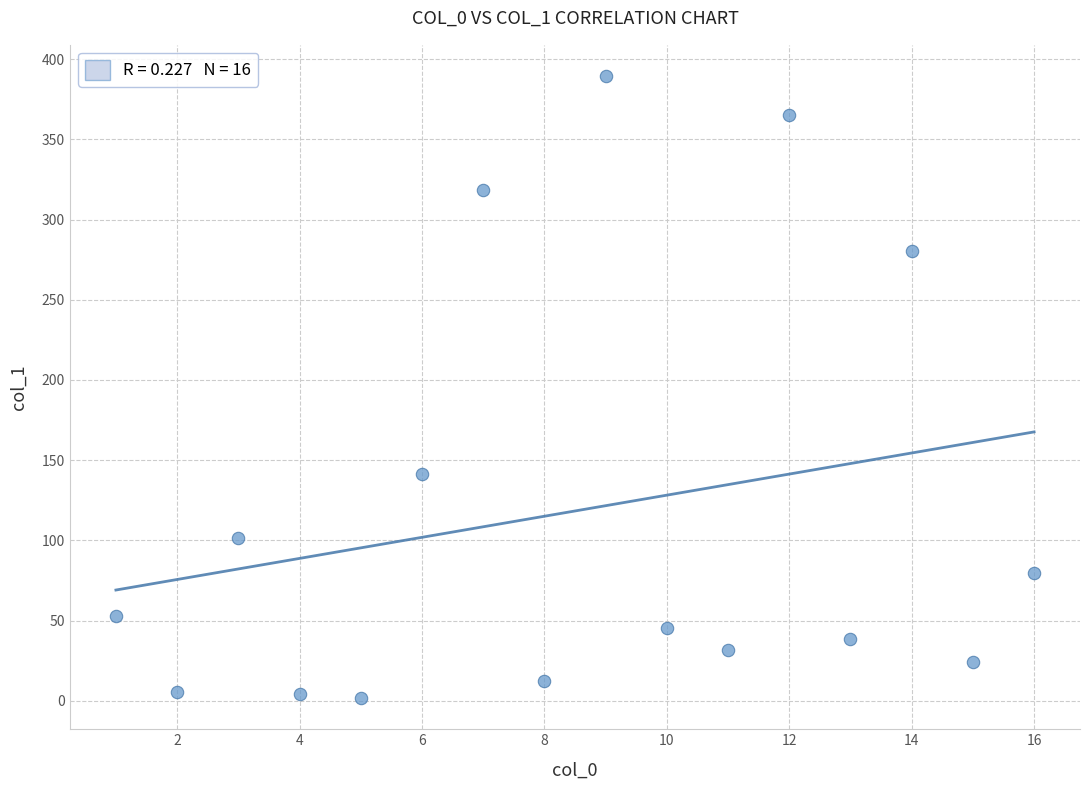

What is the range of Y values (max minus min)?

387.8